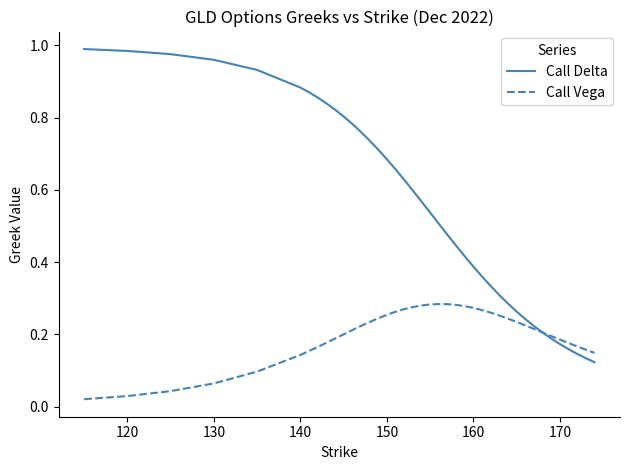

Which series has the largest range (max minus min)?

Call Delta